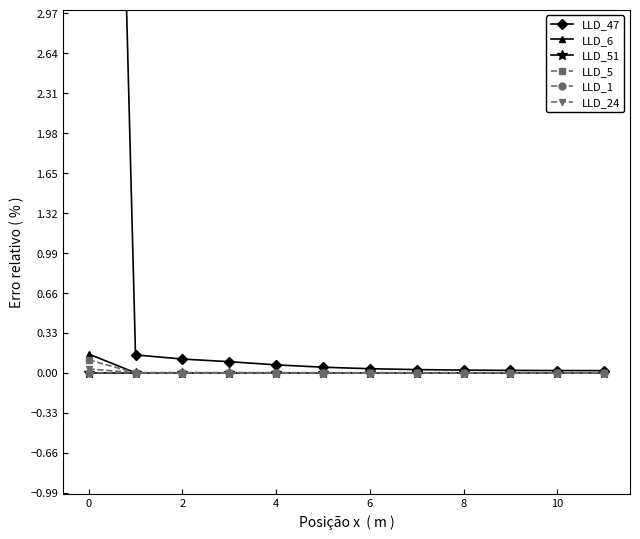

Reading right to left, list all the values displayed in this chart.

LLD_47: 0.0	0.0	0.0	0.0	0.0	0.0	0.0	0.1	0.1	0.1	0.1	15.1
LLD_6: -0.0	-0.0	-0.0	-0.0	-0.0	-0.0	-0.0	-0.0	0.0	0.0	-0.0	0.2
LLD_51: -0.0	-0.0	-0.0	-0.0	-0.0	-0.0	-0.0	-0.0	-0.0	-0.0	-0.0	-0.0
LLD_5: 0.0	0.0	0.0	0.0	0.0	0.0	0.0	0.0	0.0	-0.0	-0.0	0.1
LLD_1: 0.0	0.0	0.0	0.0	0.0	0.0	0.0	0.0	0.0	0.0	0.0	0.0
LLD_24: -0.0	-0.0	-0.0	-0.0	-0.0	-0.0	-0.0	0.0	0.0	0.0	0.0	0.0